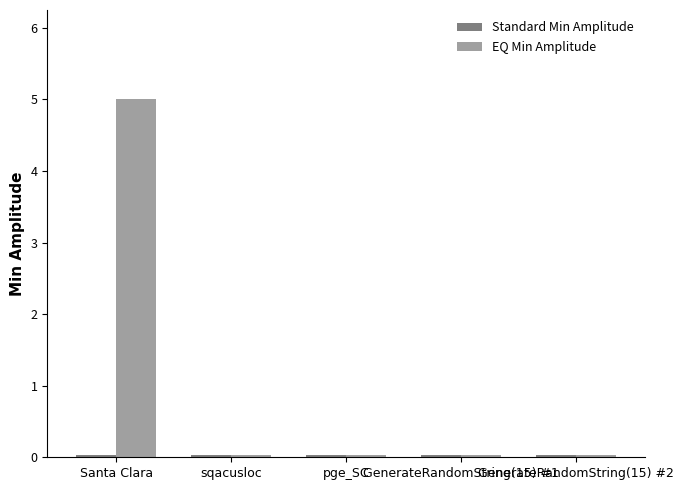

Which series has the largest total across all categories?

EQ Min Amplitude